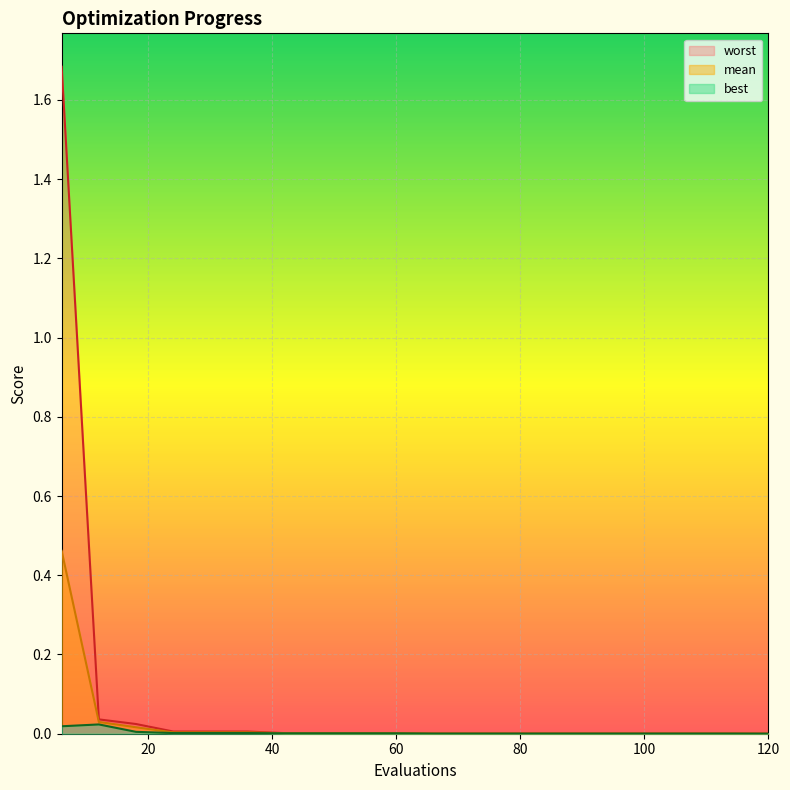

Rank the series by their average value, from lowest to highest.

best, mean, worst